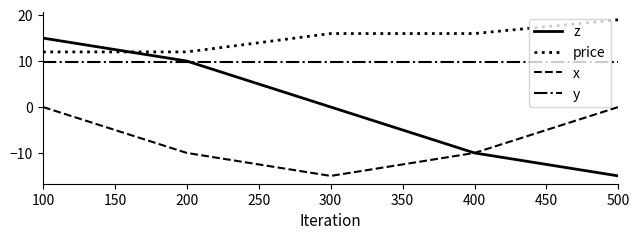

What is the average value of the price series?

15.0